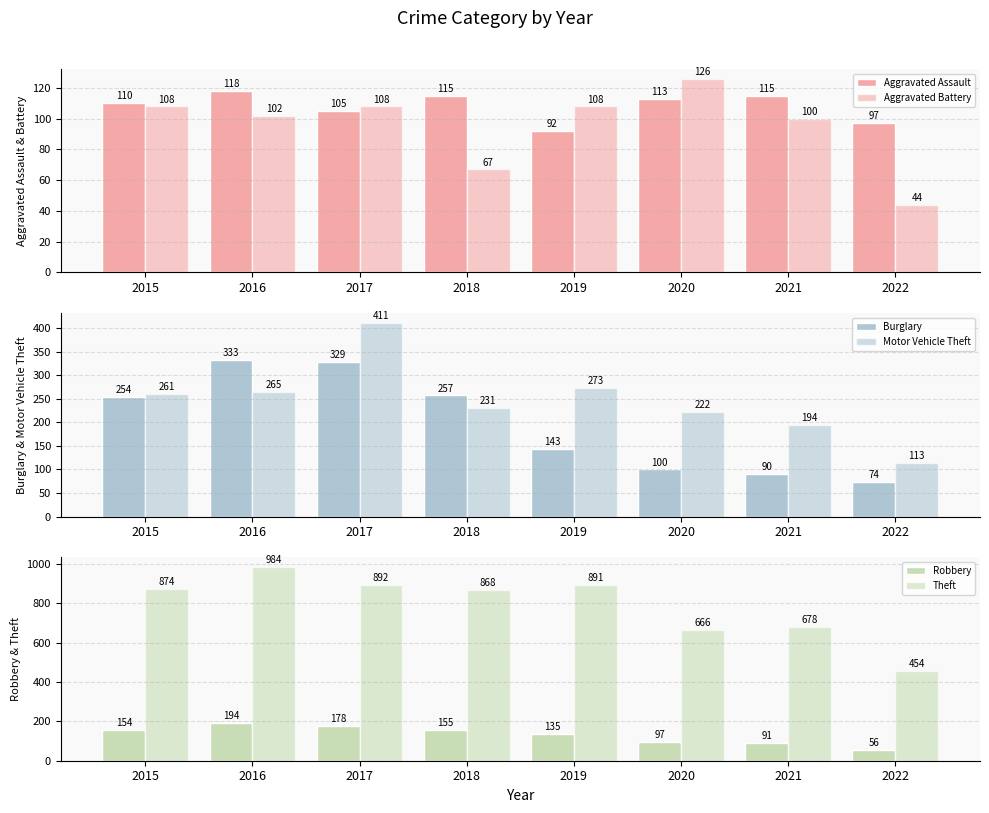

What are all the series names shown in the legend?

Aggravated Assault, Aggravated Battery, Burglary, Motor Vehicle Theft, Robbery, Theft